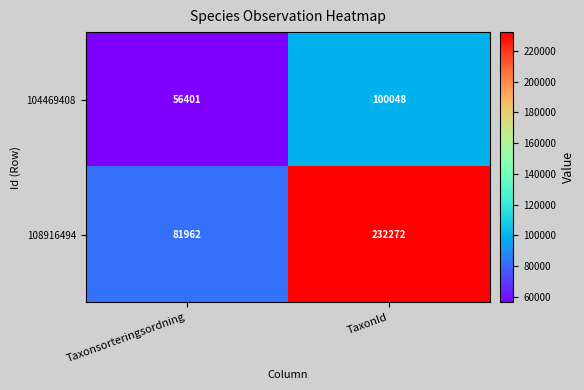

How many categories are shown in the chart?

2